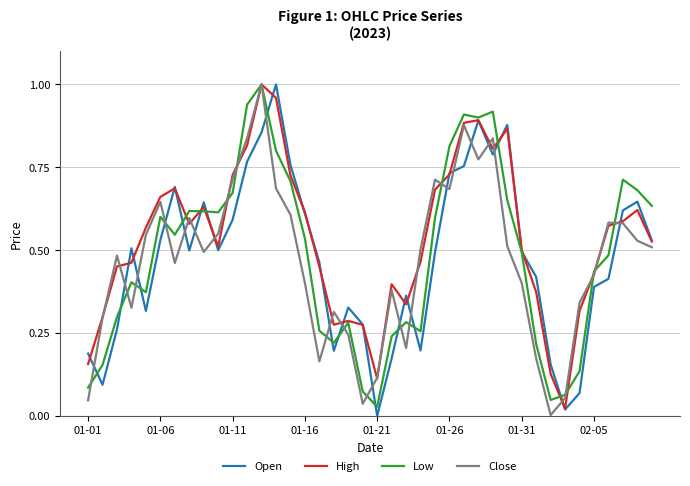

True or false: Close and Open intersect in this chart.

True